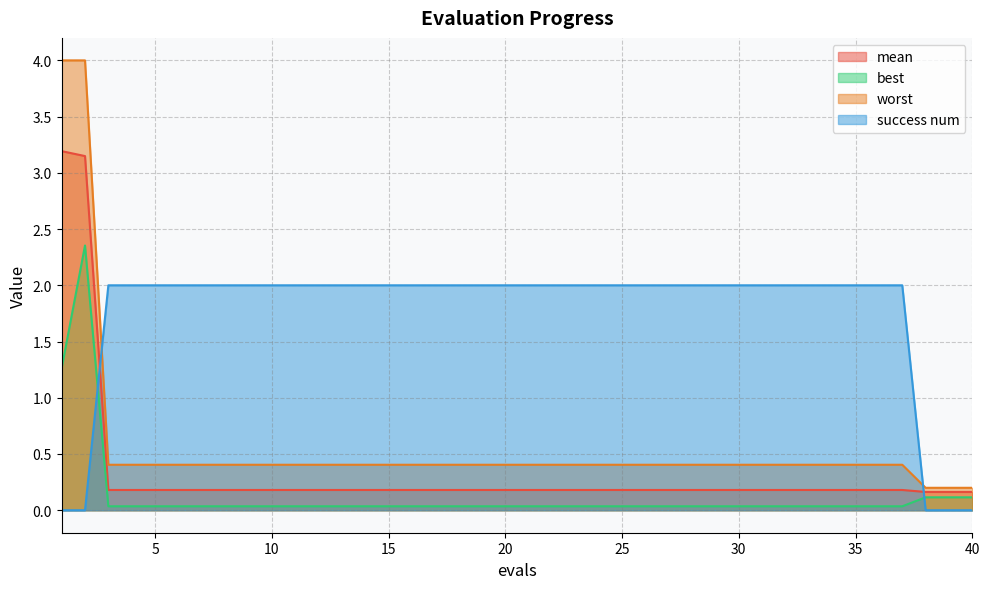

What is the spread (max minus min) of values at 9?

2.0